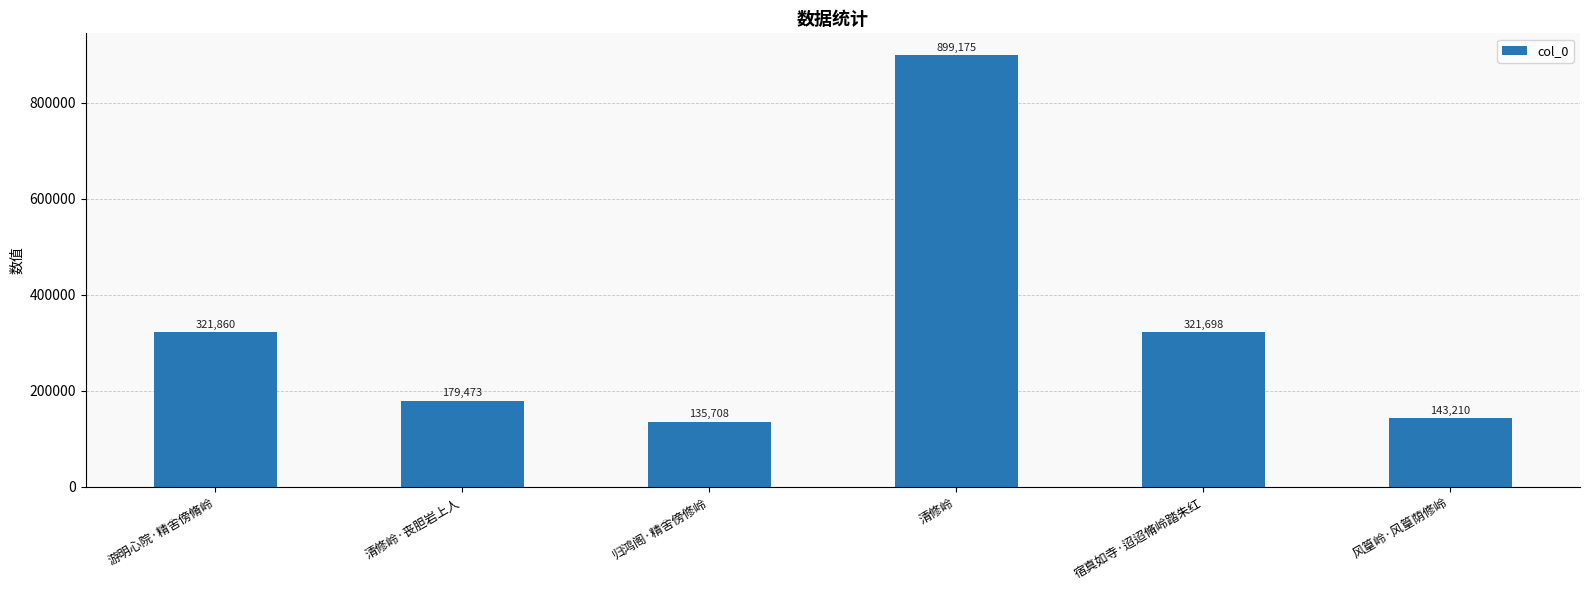

Count the number of categories in the chart.

6